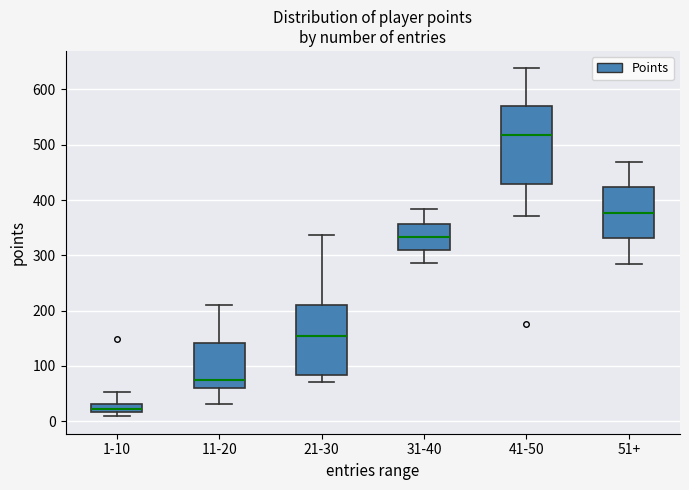

Which box has the lowest median line?

1-10